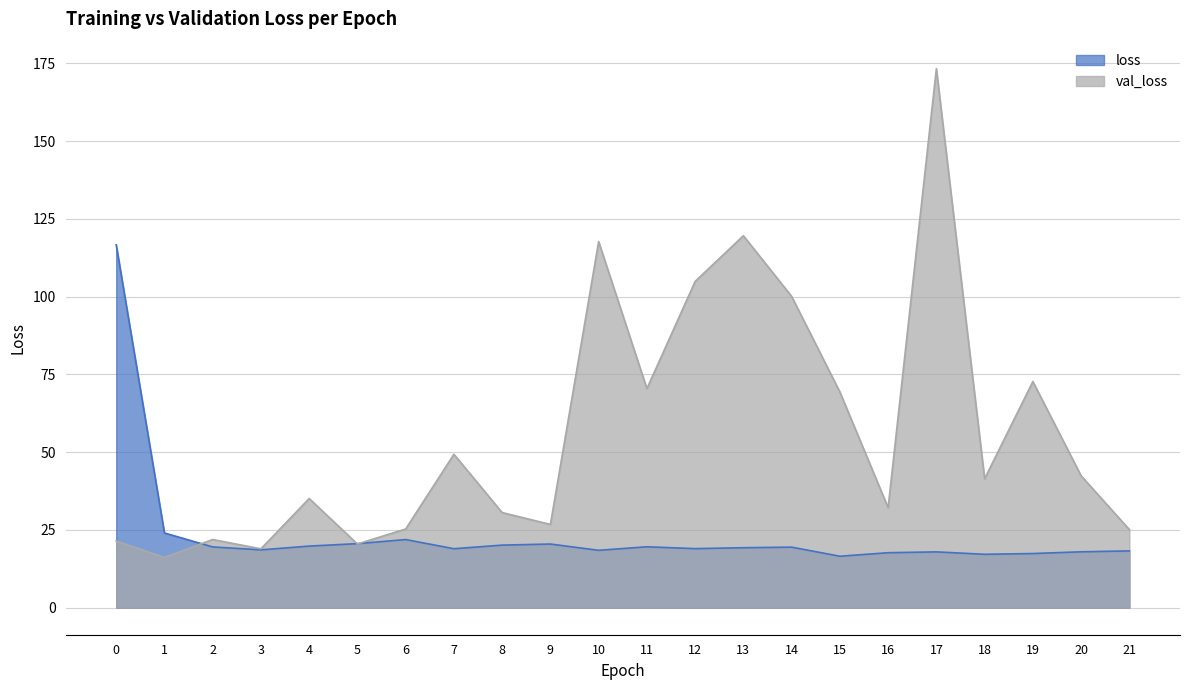

Where does the val_loss series first go above 41?

7